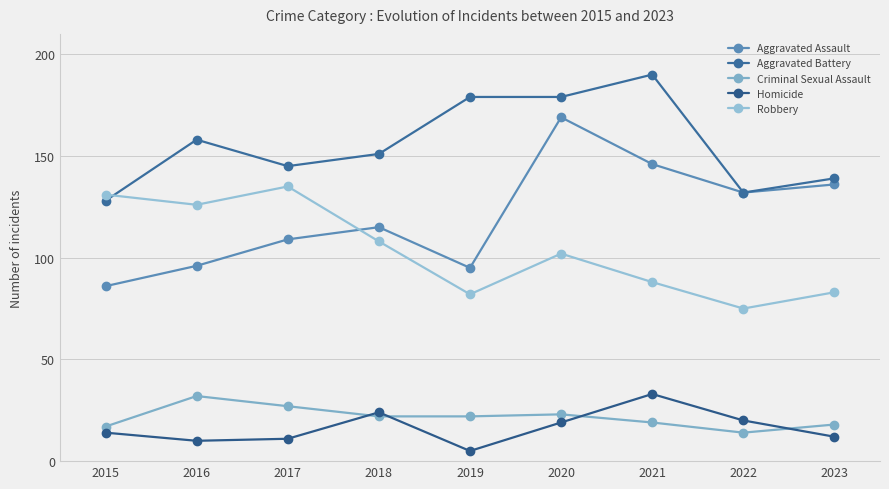

Which category has the lowest value across all series?

2019